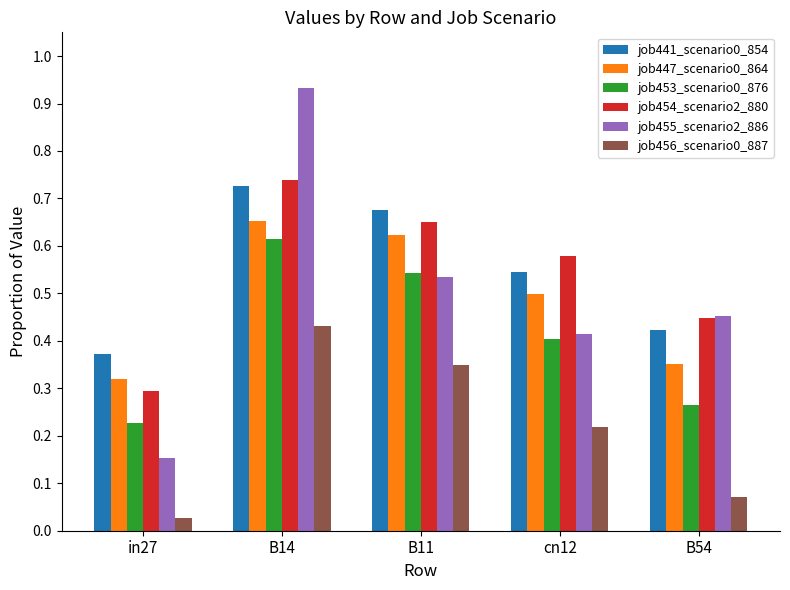

At which category does the chart reach its minimum across all series?

in27